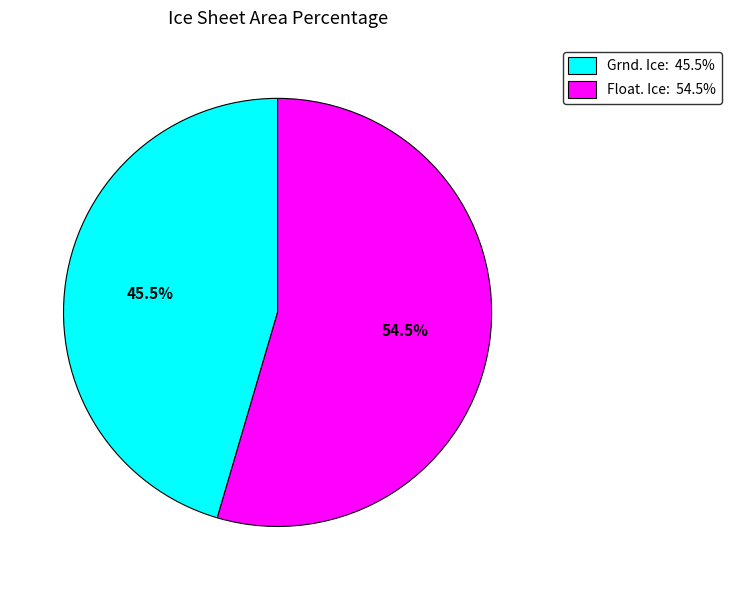

Approximately how many times larger is the value at Float. Ice: 54.5% compared to Grnd. Ice: 45.5%?

1.2